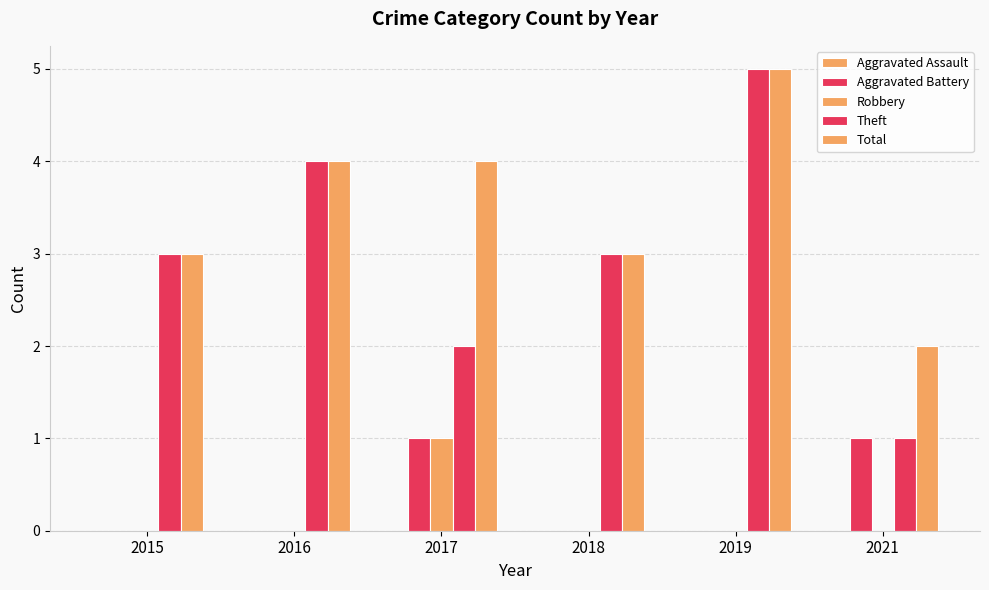

Reading left to right, transcribe all the data shown in this chart.

Aggravated Assault: 0	0	0	0	0	0
Aggravated Battery: 0	0	1	0	0	1
Robbery: 0	0	1	0	0	0
Theft: 3	4	2	3	5	1
Total: 3	4	4	3	5	2